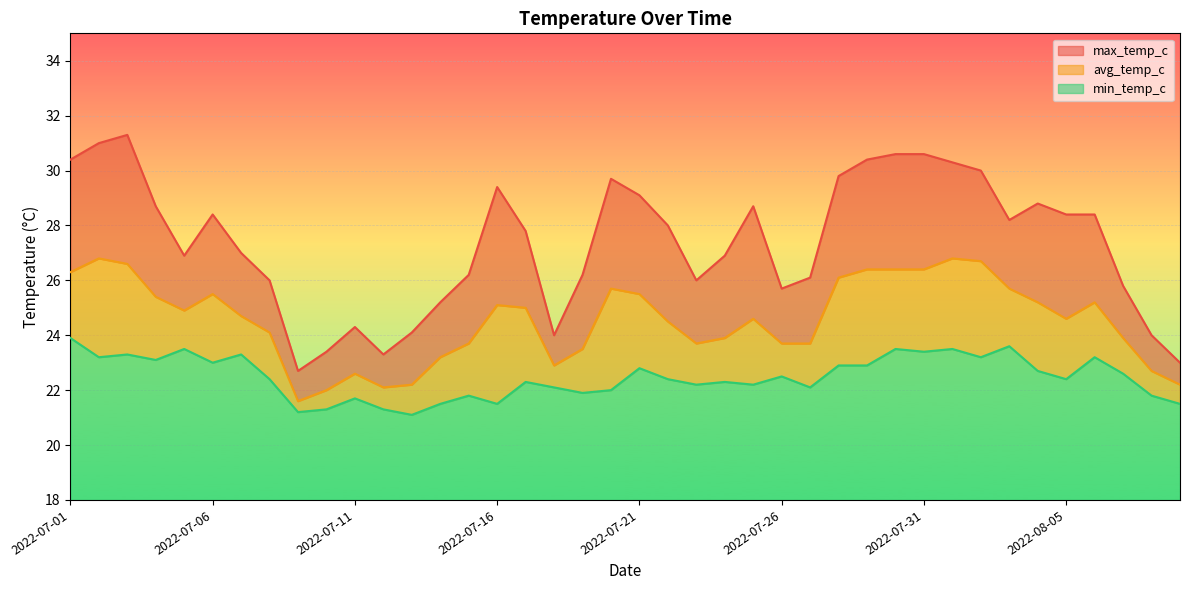

At which label does max_temp_c first exceed 28?

2022-07-01